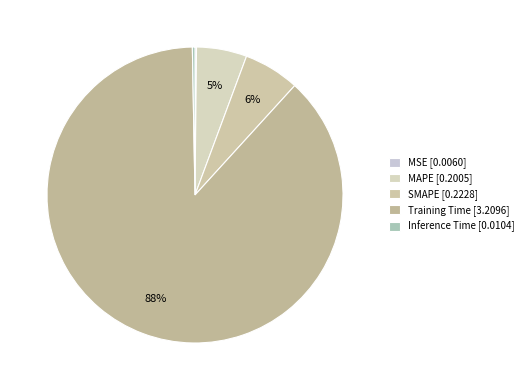

The SMAPE slice represents 6% of the pie. True or false?

True